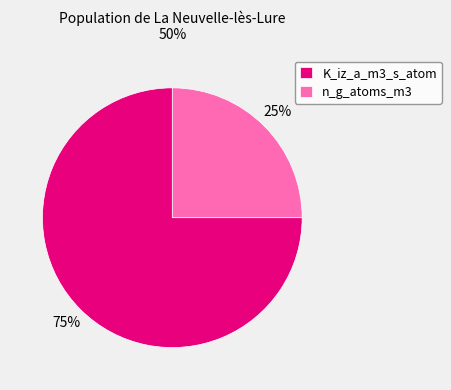

To the nearest percent, what is the difference between the largest and smallest slice percentages?

50%